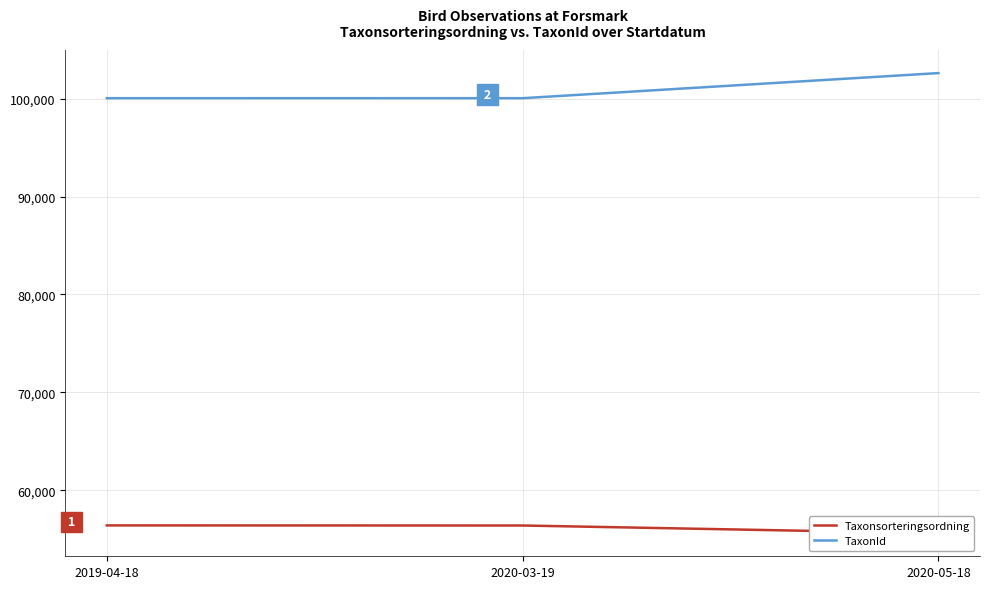

Rank the categories by Taxonsorteringsordning value from highest to lowest.

2019-04-18, 2020-03-19, 2020-05-18